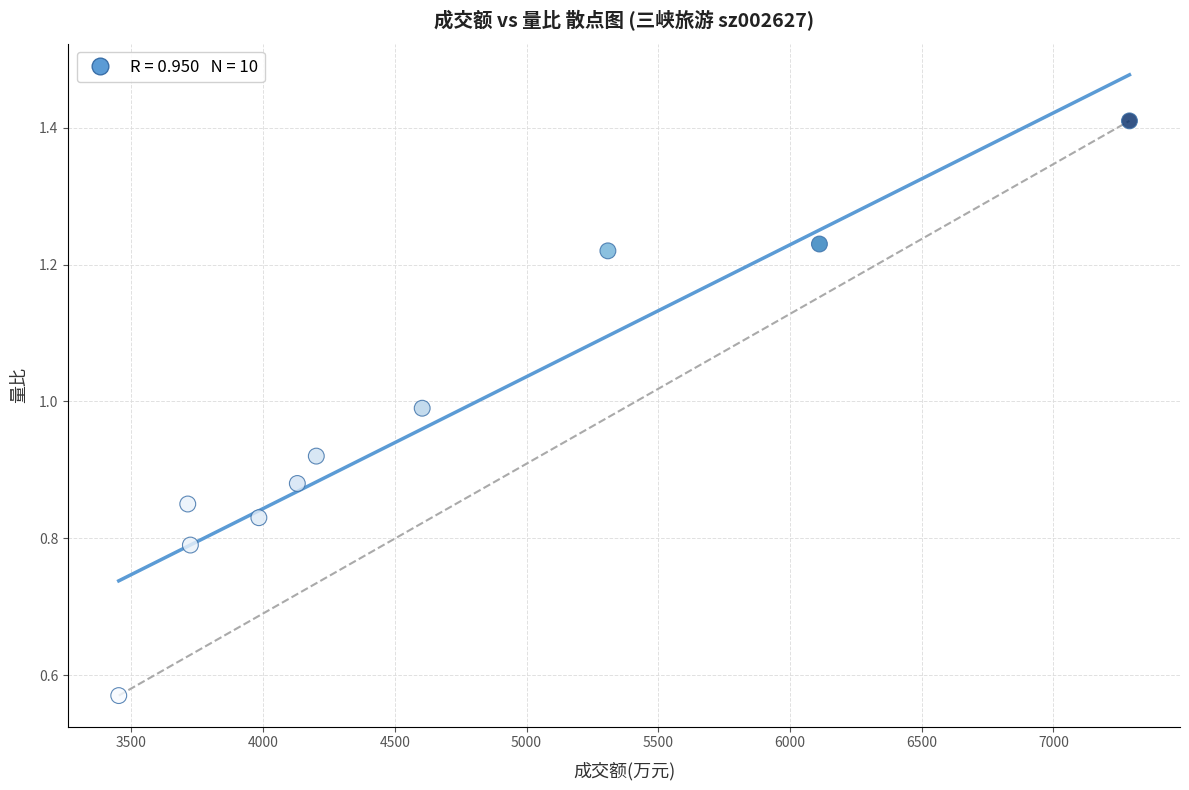

What is the range of X values (max minus min)?

3837.0